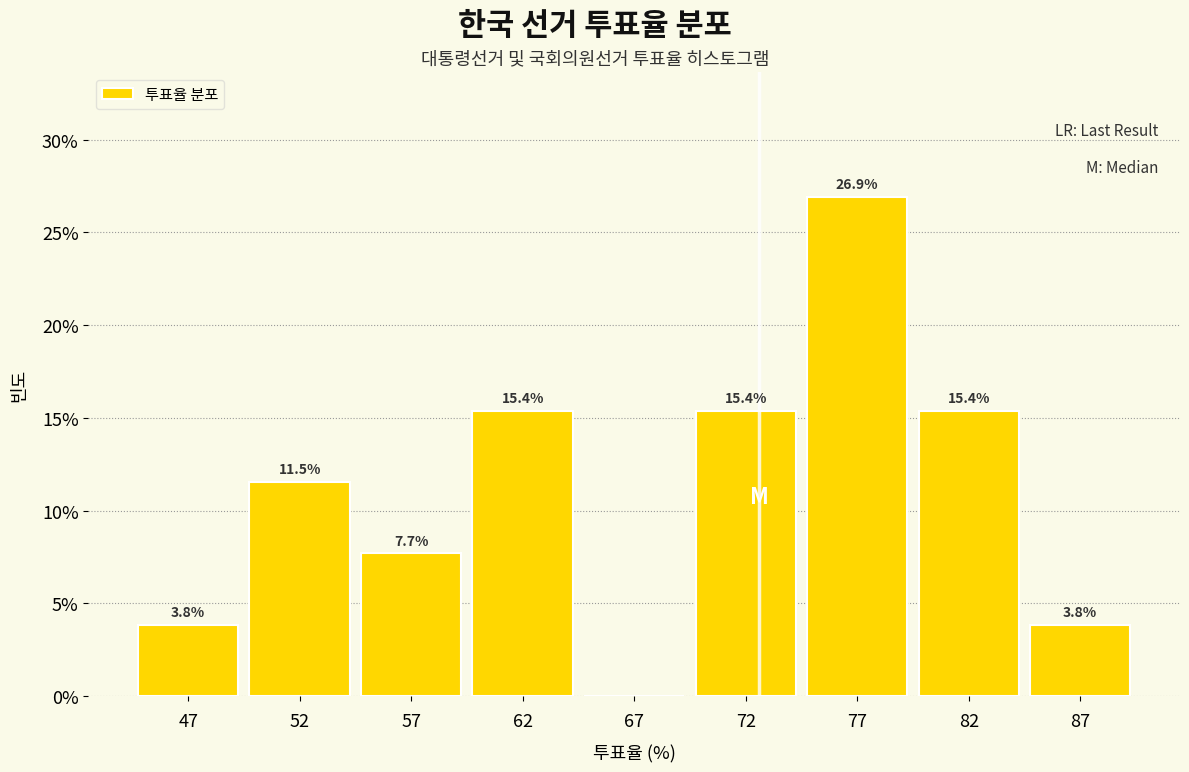

Reading left to right, extract all data points from this chart.

47=3.8	52=11.5	57=7.7	62=15.4	67=0.0	72=15.4	77=26.9	82=15.4	87=3.8